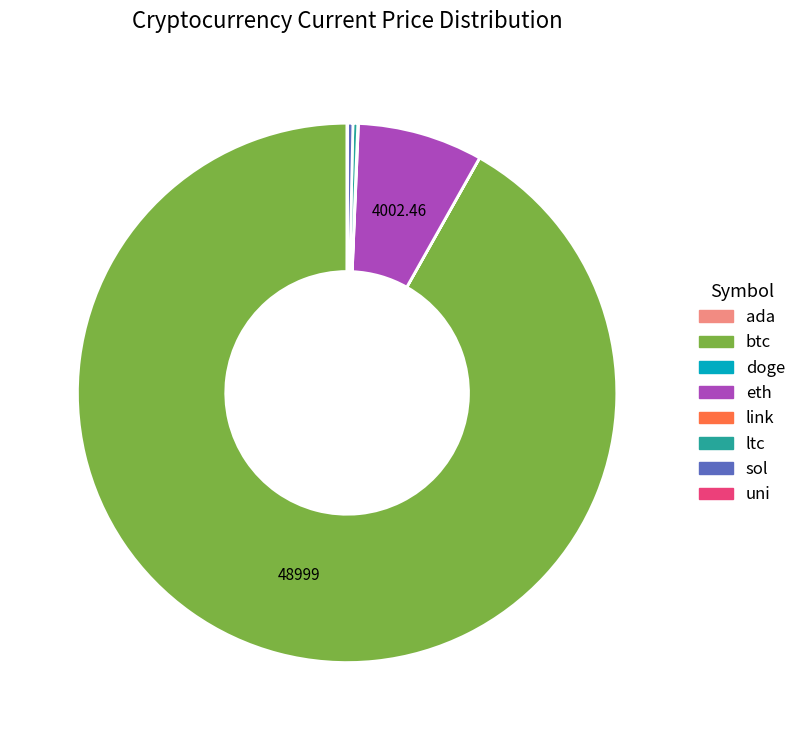

Does btc represent more than half of the total?

Yes